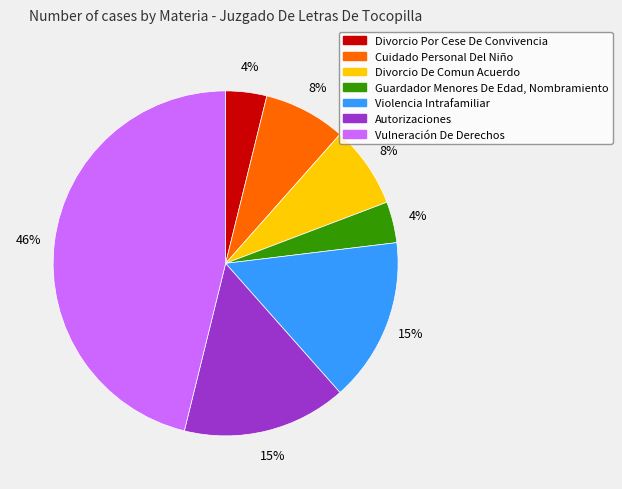

The Vulneración De Derechos slice represents 57% of the pie. True or false?

False